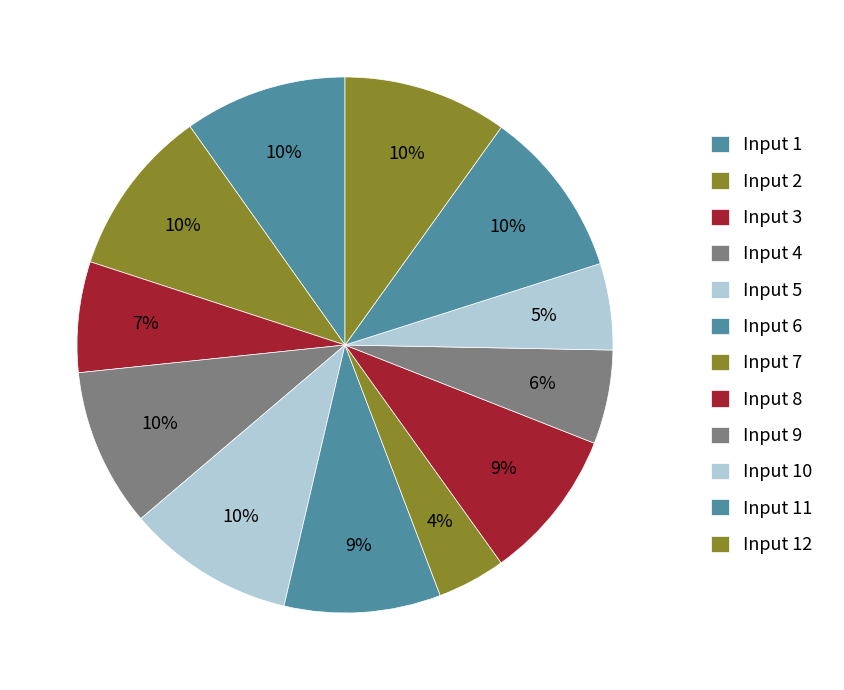

Count the number of slices in the pie.

12